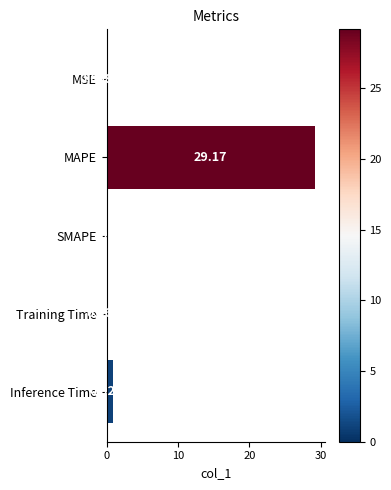

Are the bars horizontal?

Yes